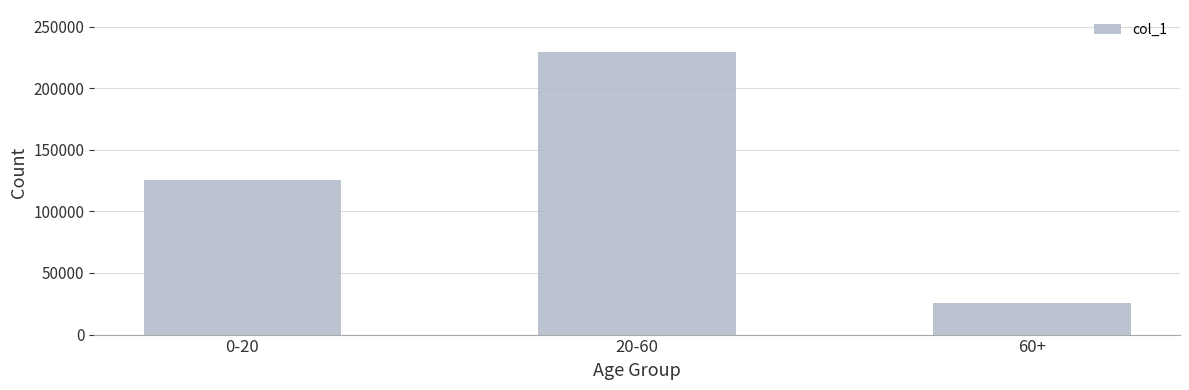

List the labels in order of value, smallest first.

60+, 0-20, 20-60